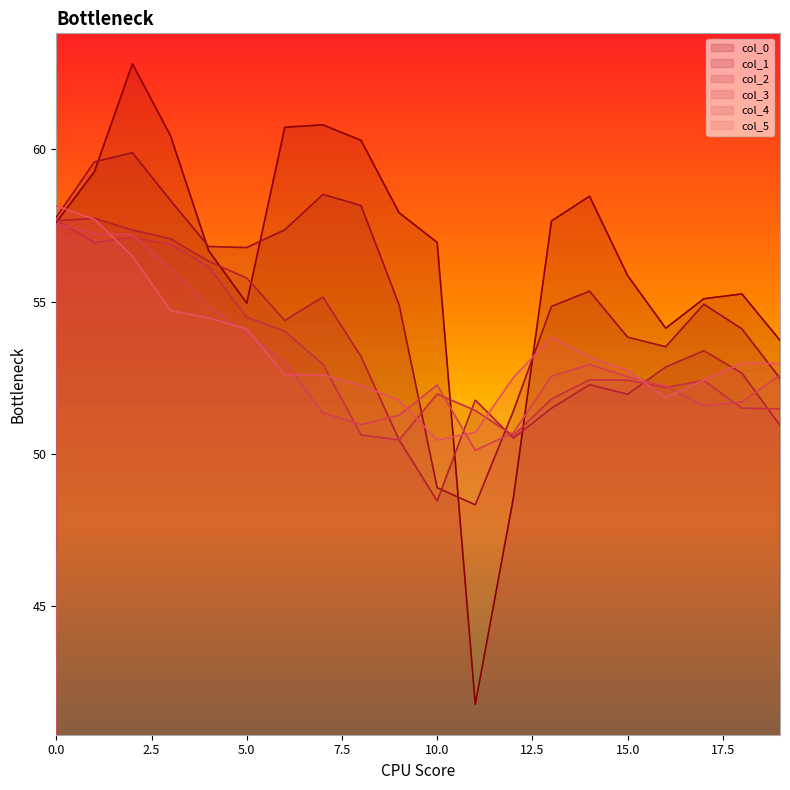

List the series in order of their peak value, highest first.

0, 1, 5, 2, 3, 4